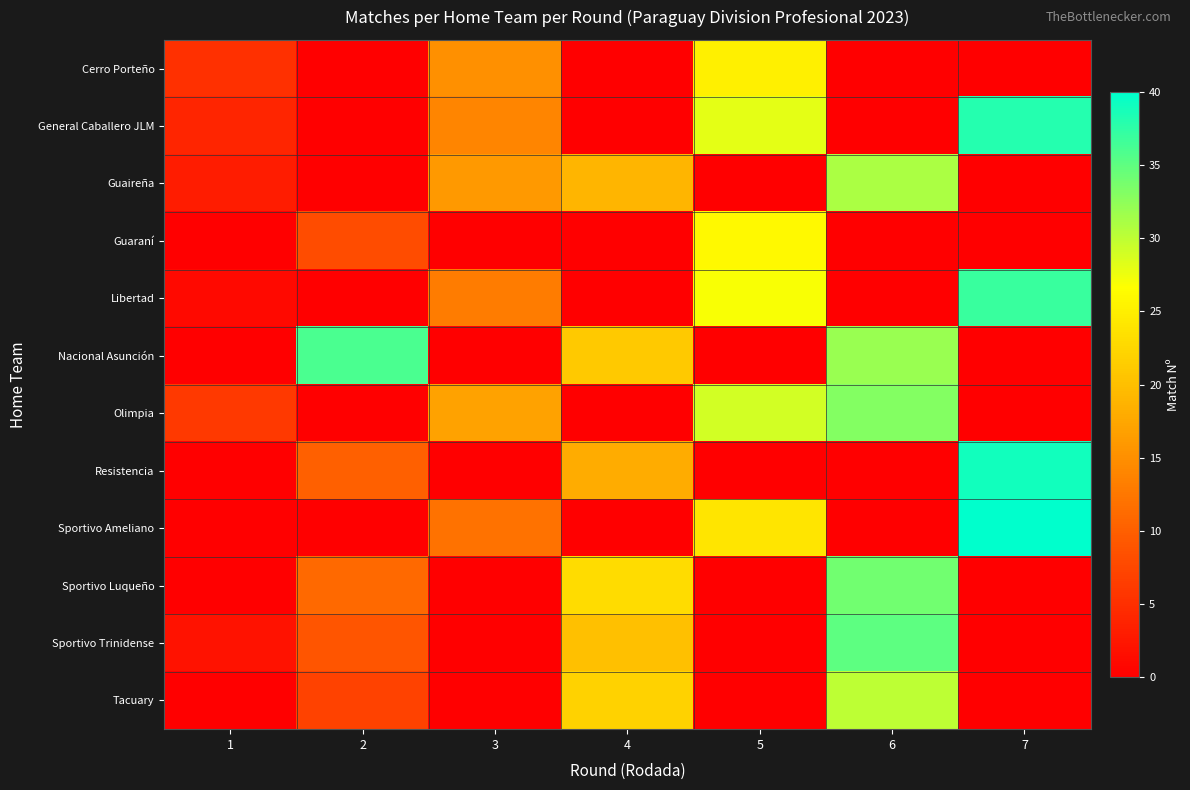

How many categories are shown in the chart?

7